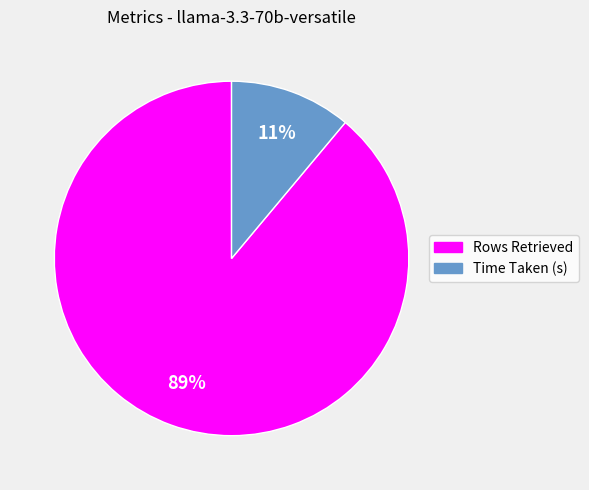

Is the sum of Time Taken (s) and Rows Retrieved greater than half?

Yes